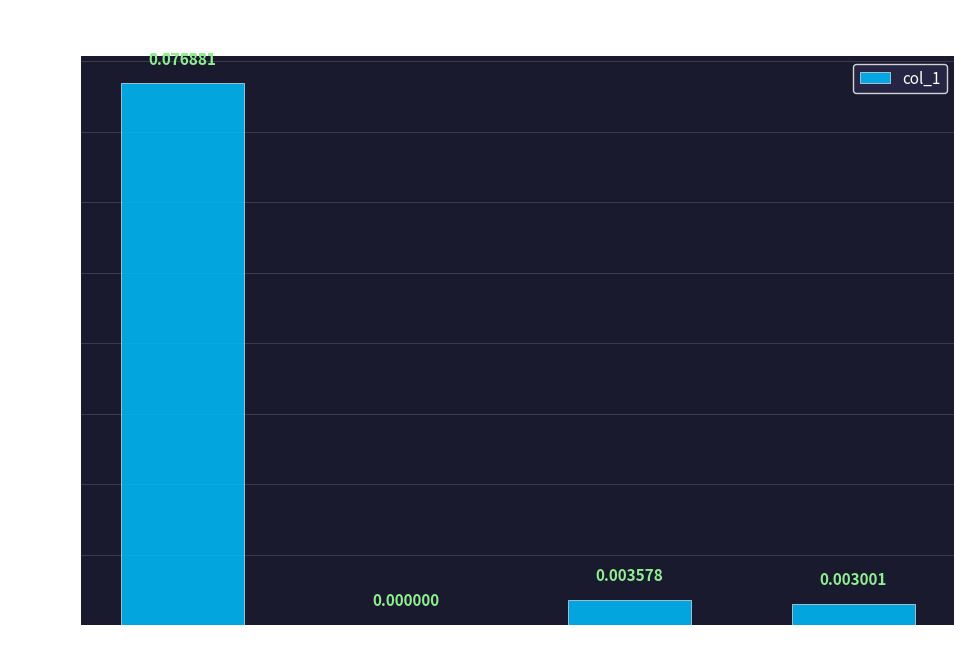

Where is the data nearest to the value 0?

SMAPE